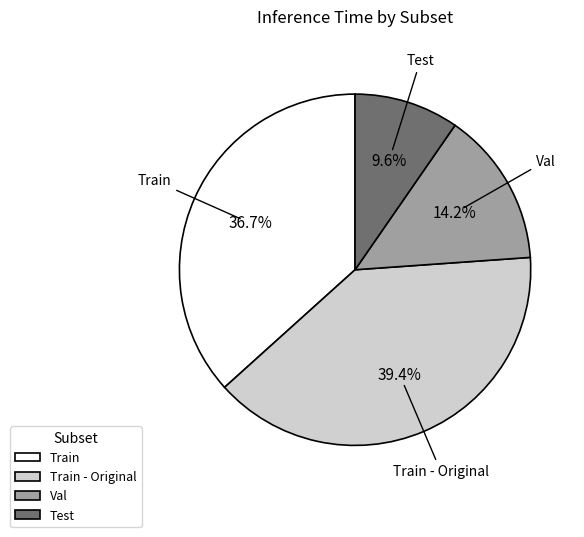

Rank the categories by value from highest to lowest.

Train - Original, Train, Val, Test